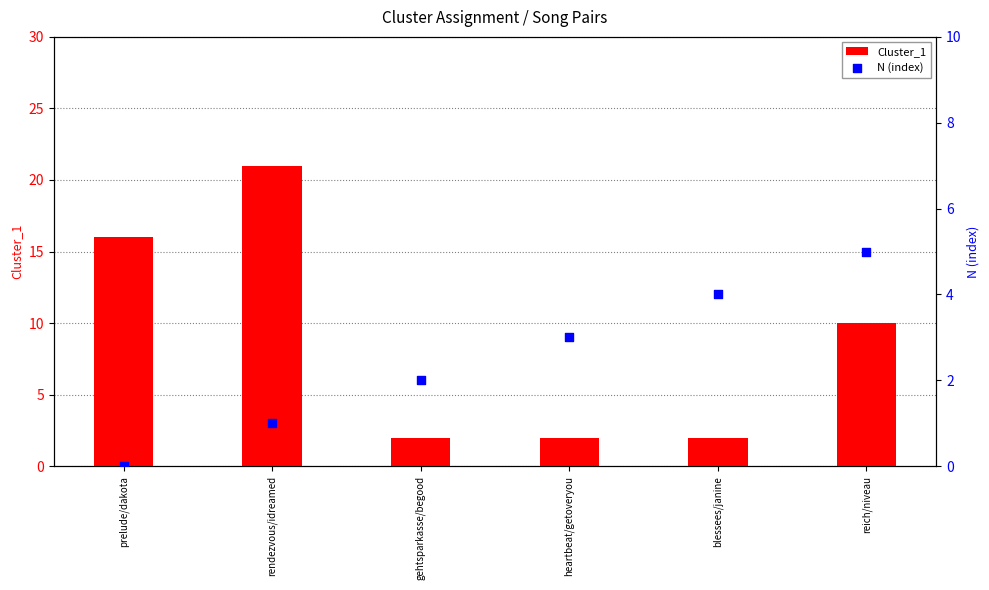

Which series has the largest Y range (max minus min)?

Cluster_1